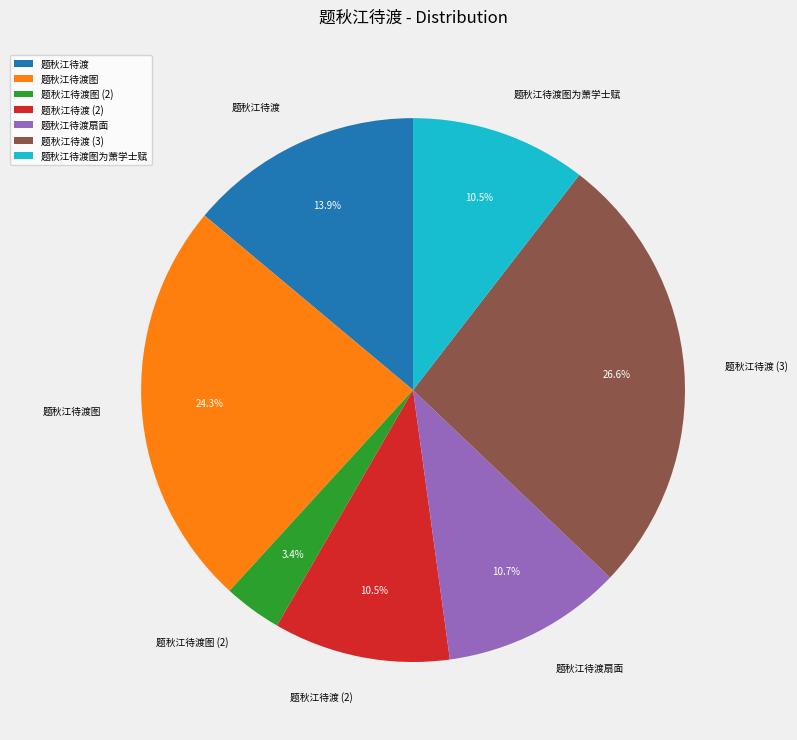

True or false: 题秋江待渡扇面 accounts for 11% of the total.

True